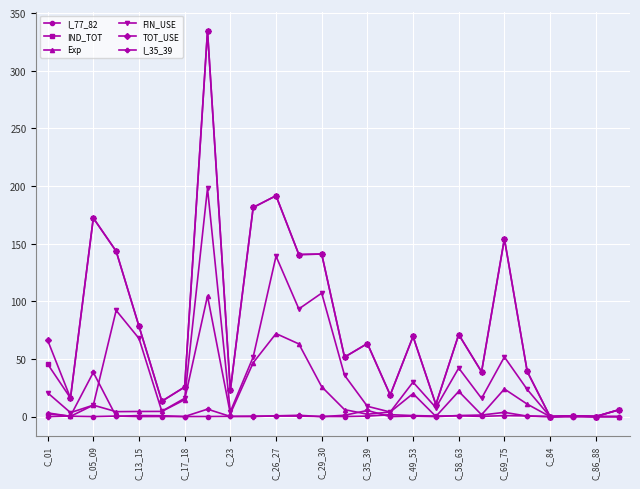

True or false: IND_TOT has more than 1 interior local peaks.

True